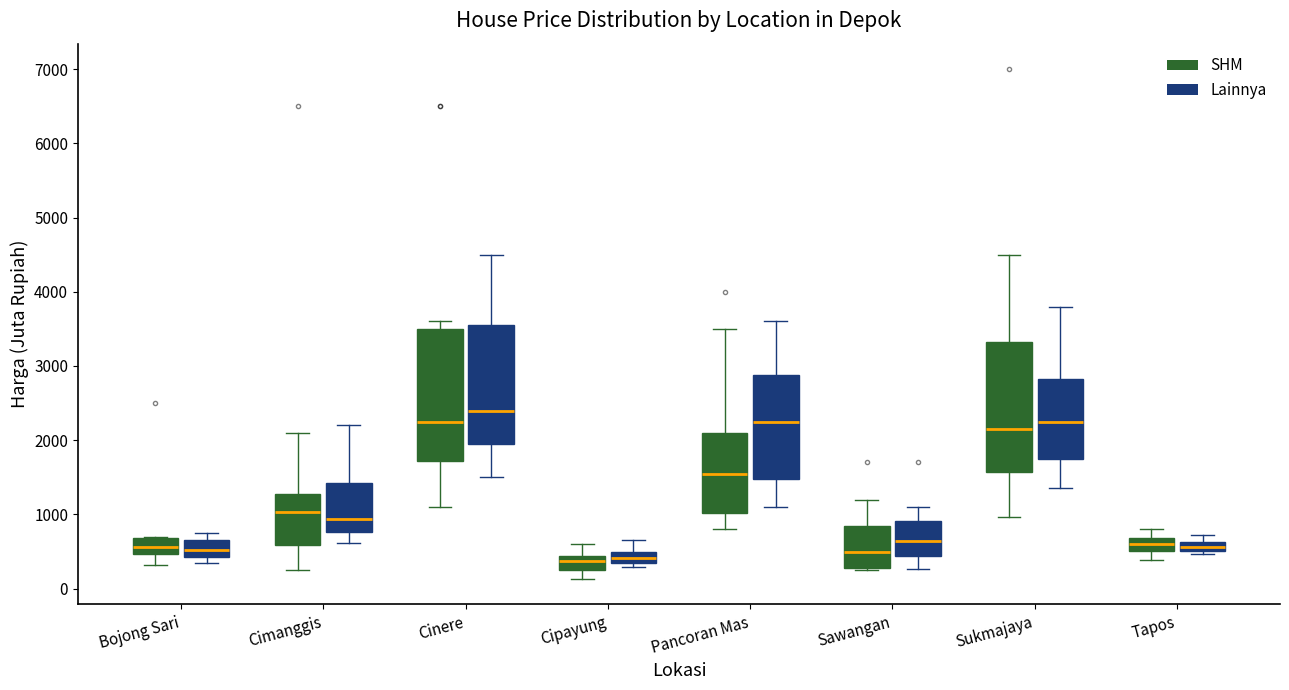

Where does the upper whisker of the box for Pancoran Mas (SHM) end on the y-axis? The values are not printed on the chart, so give them approximately, as read against the axis.

3500